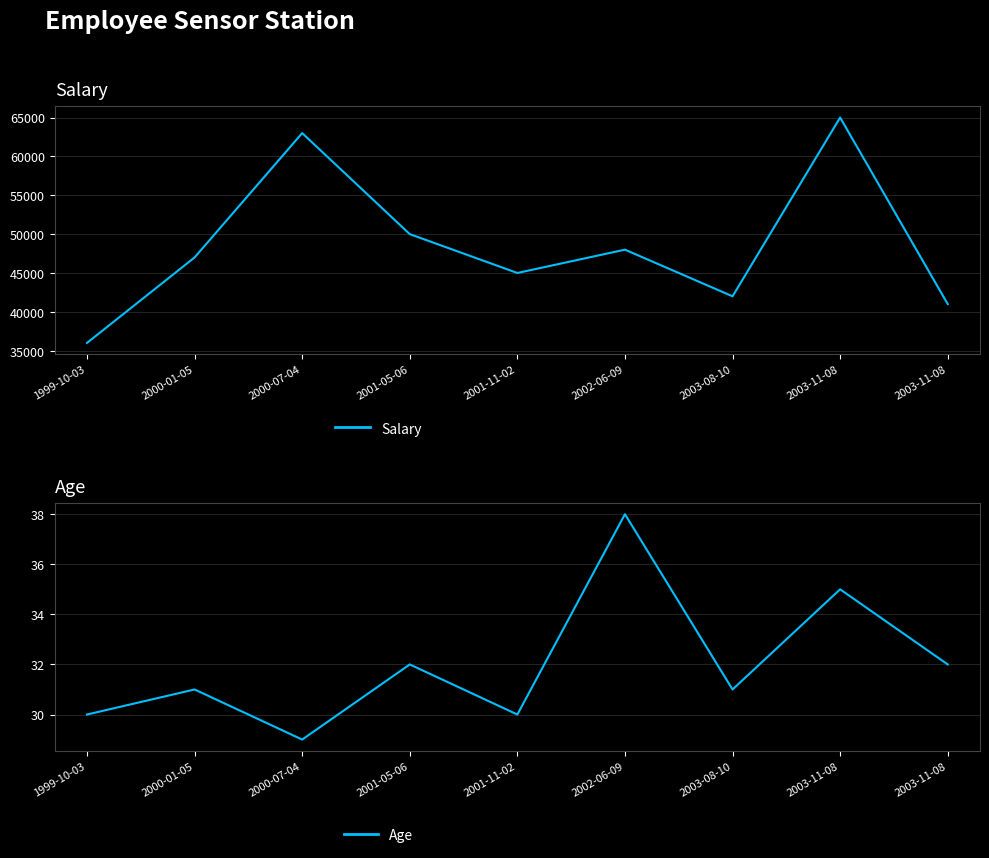

At which category is the sum across all series the highest?

2003-11-08